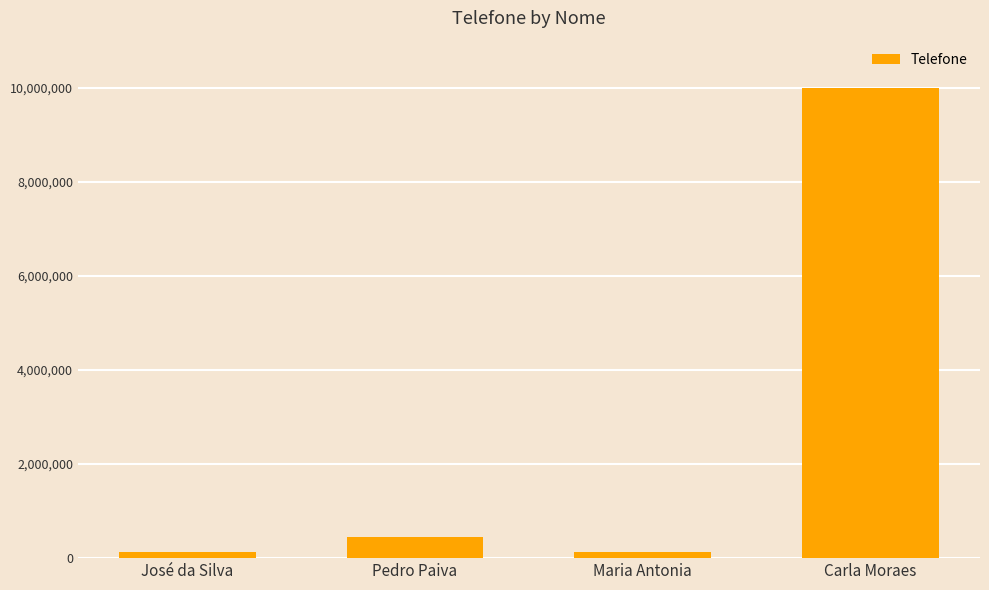

Reading left to right, extract all data points from this chart.

123456	456789	123456	9987411